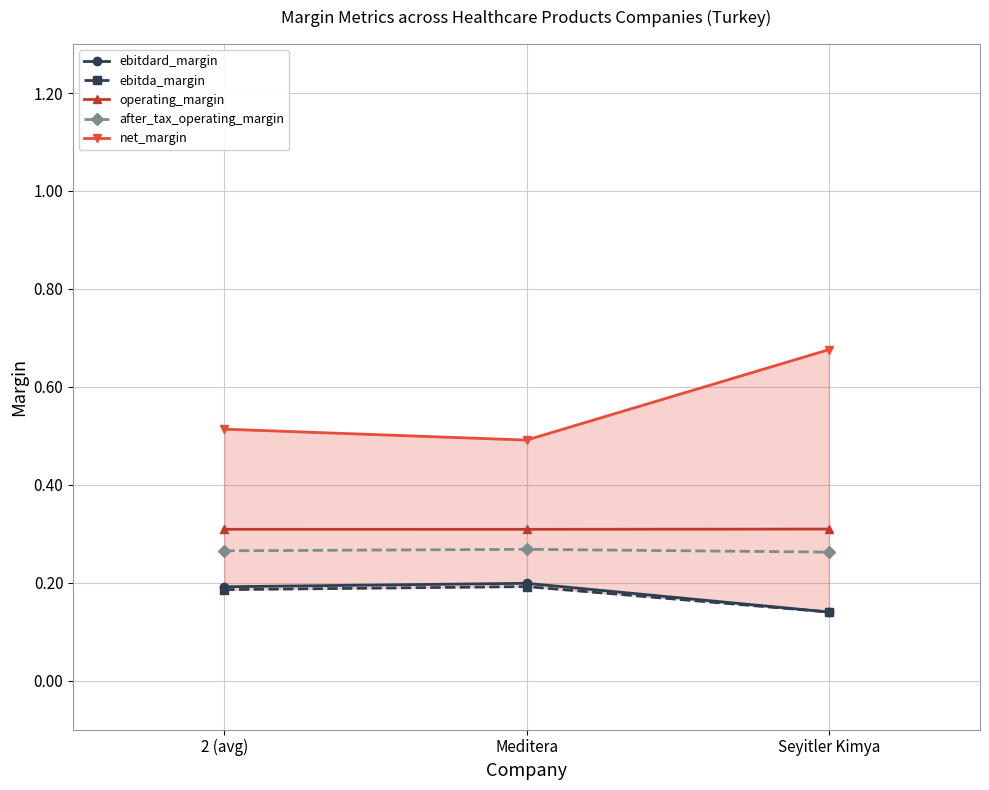

What is the smallest value displayed?

0.1